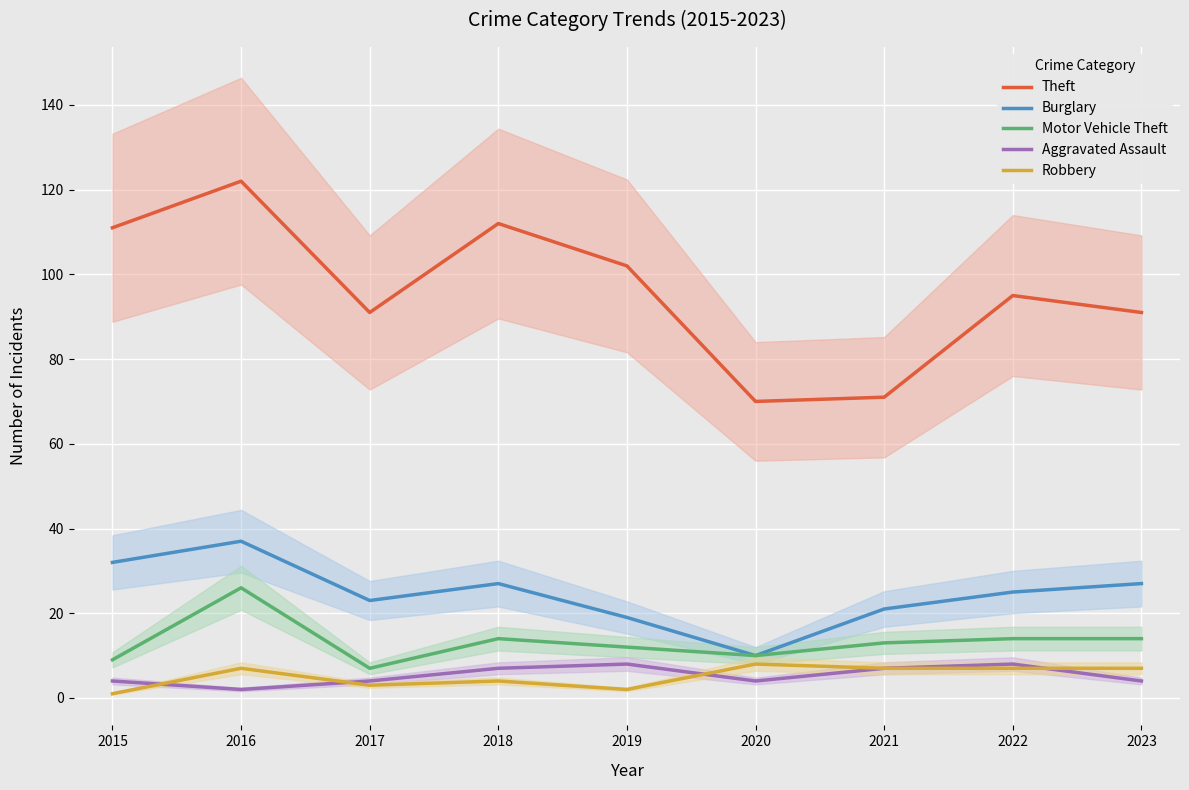

What is the total value across all series at 2017?

128